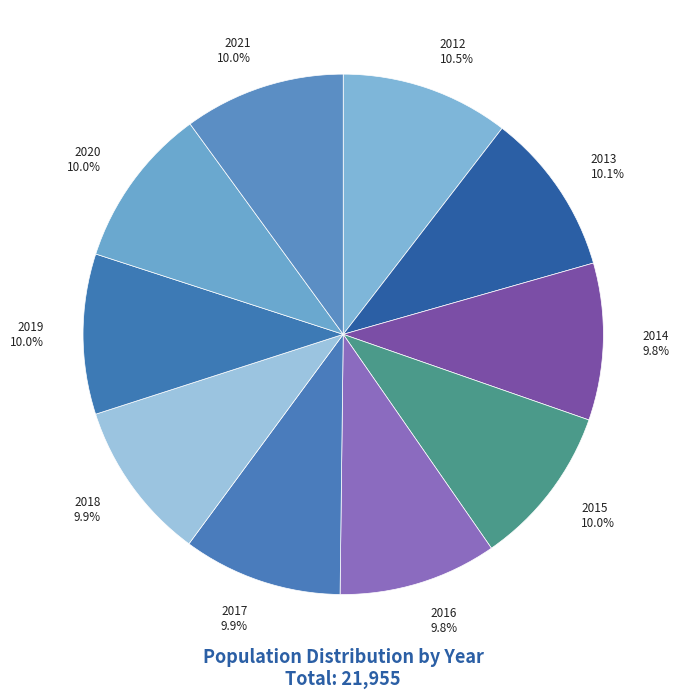

The 2019 slice represents 10% of the pie. True or false?

True